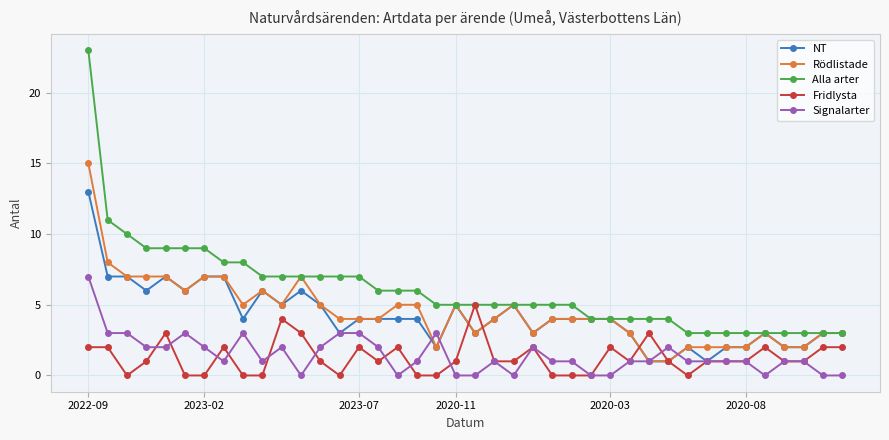

Reading left to right, extract all data points from this chart.

NT: 13	7	7	6	7	6	7	7	4	6	5	6	5	3	4	4	4	4	2	5	3	4	5	3	4	4	4	4	3	1	1	2	1	2	2	3	2	2	3	3
Rödlistade: 15	8	7	7	7	6	7	7	5	6	5	7	5	4	4	4	5	5	2	5	3	4	5	3	4	4	4	4	3	1	1	2	2	2	2	3	2	2	3	3
Alla arter: 23	11	10	9	9	9	9	8	8	7	7	7	7	7	7	6	6	6	5	5	5	5	5	5	5	5	4	4	4	4	4	3	3	3	3	3	3	3	3	3
Fridlysta: 2	2	0	1	3	0	0	2	0	0	4	3	1	0	2	1	2	0	0	1	5	1	1	2	0	0	0	2	1	3	1	0	1	1	1	2	1	1	2	2
Signalarter: 7	3	3	2	2	3	2	1	3	1	2	0	2	3	3	2	0	1	3	0	0	1	0	2	1	1	0	0	1	1	2	1	1	1	1	0	1	1	0	0